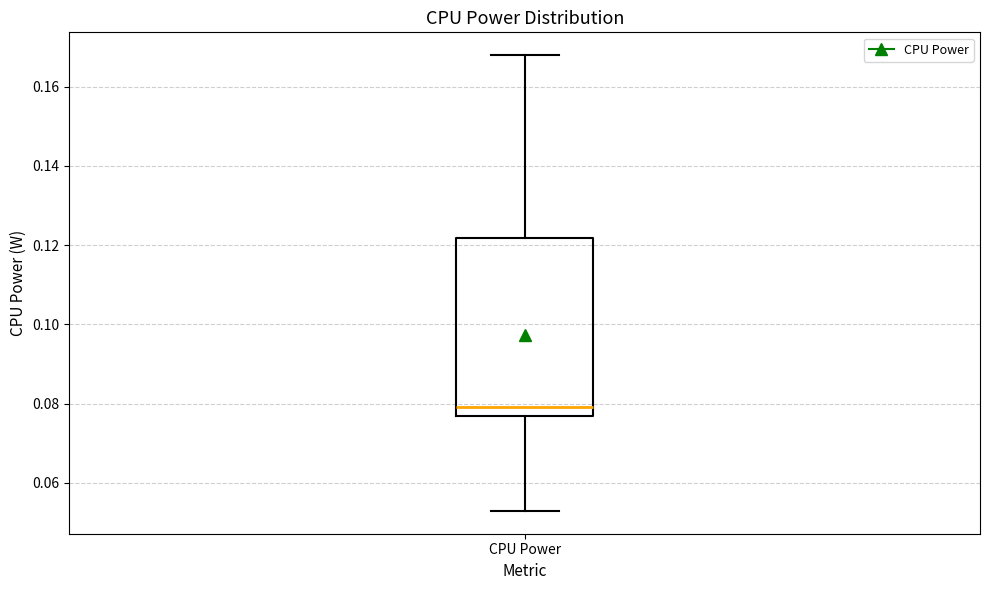

Where does the upper whisker of the box for CPU Power end on the y-axis? The values are not printed on the chart, so give them approximately, as read against the axis.

0.168